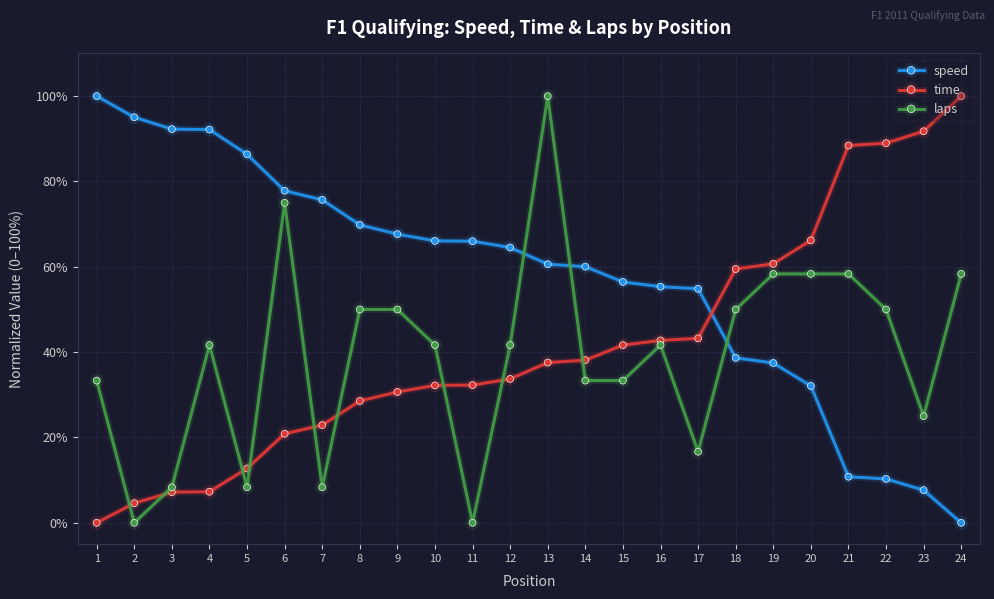

What is the total value across all series at 11?

98.3